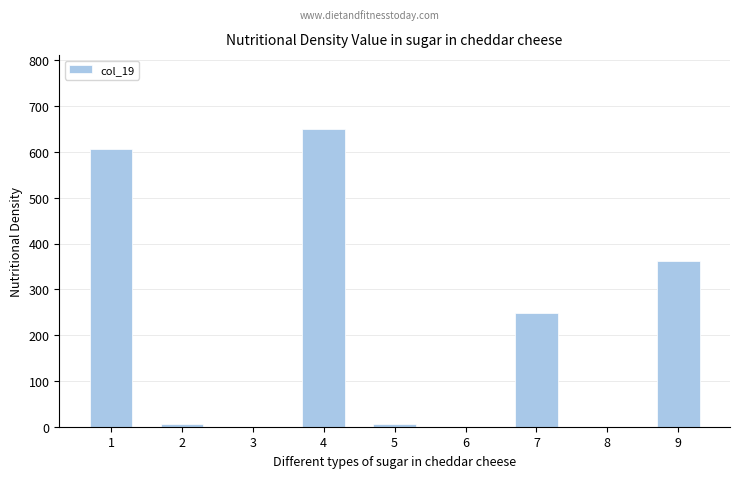

How many data points does each series have?

9